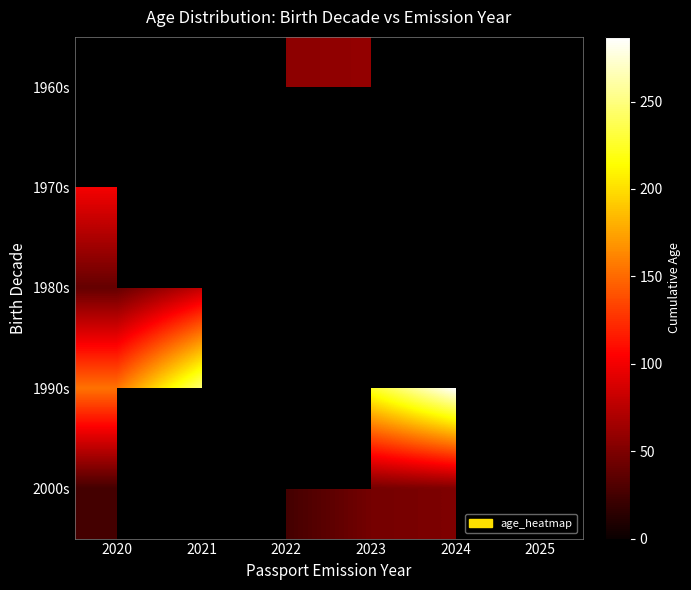

Count the number of categories in the chart.

6